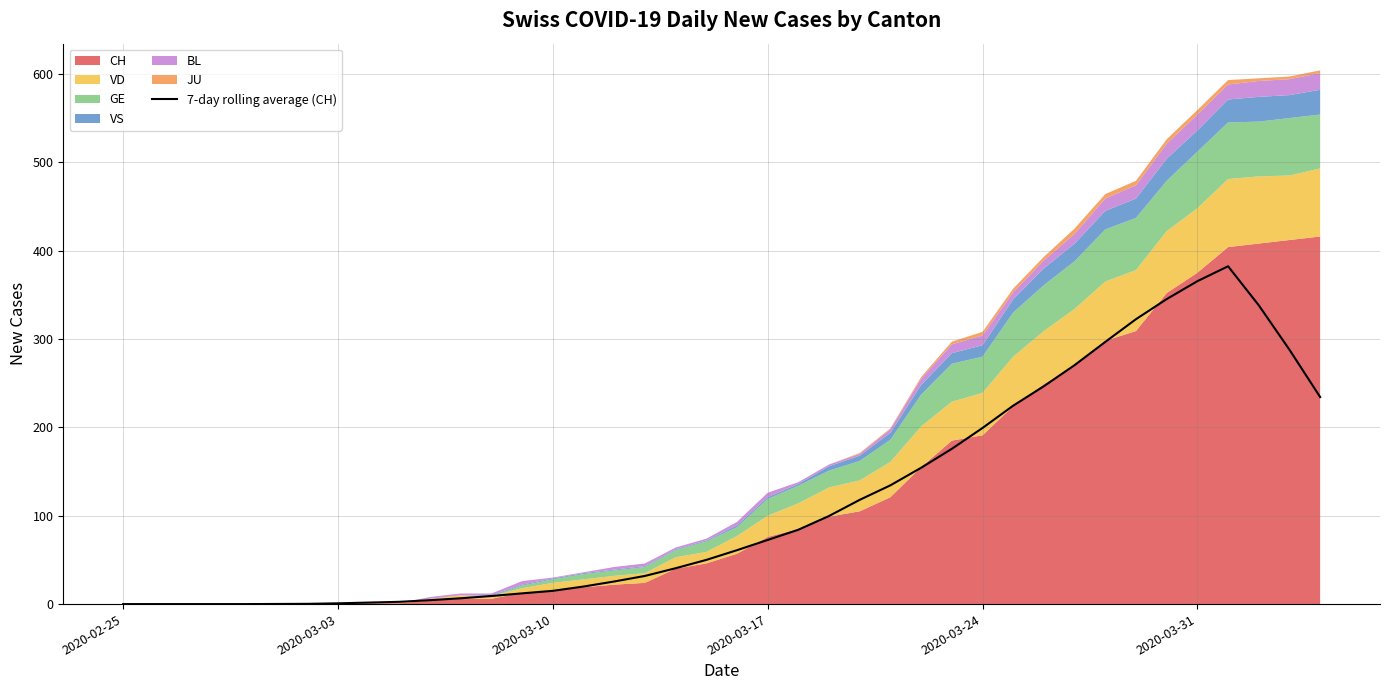

What is the maximum value for 7-day rolling average (CH)?

382.3